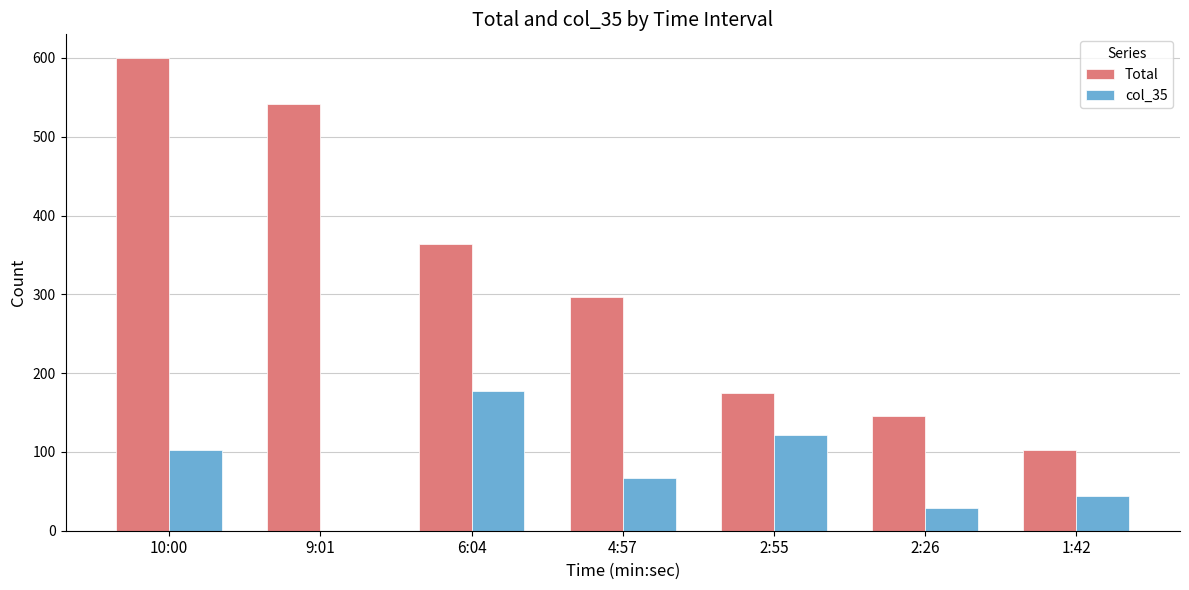

What is the average value of the Total series?

318